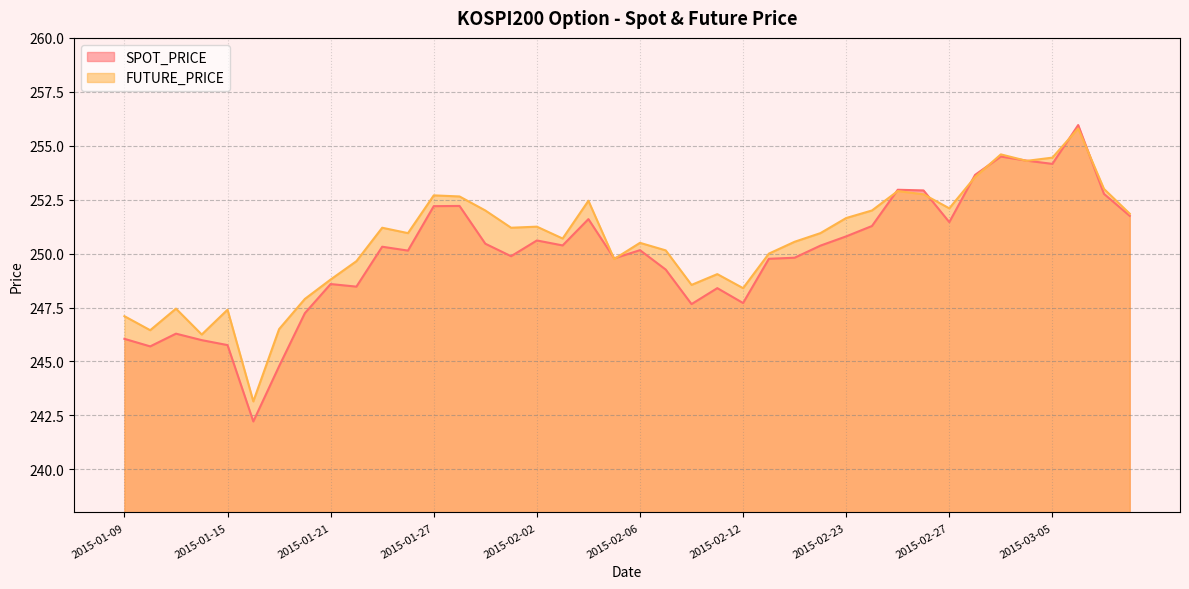

What is the spread (max minus min) of values at 2015-01-19?

1.7